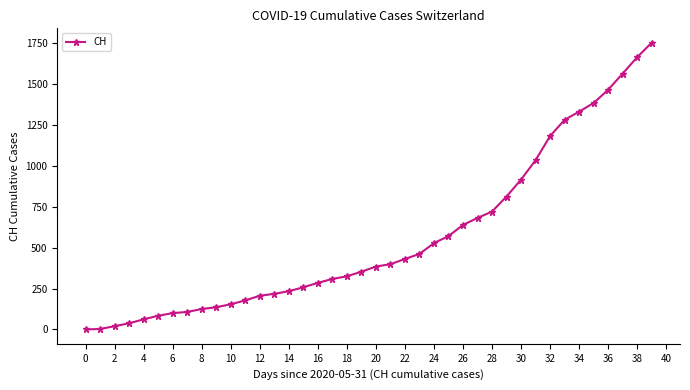

What is the greatest value displayed?

1754